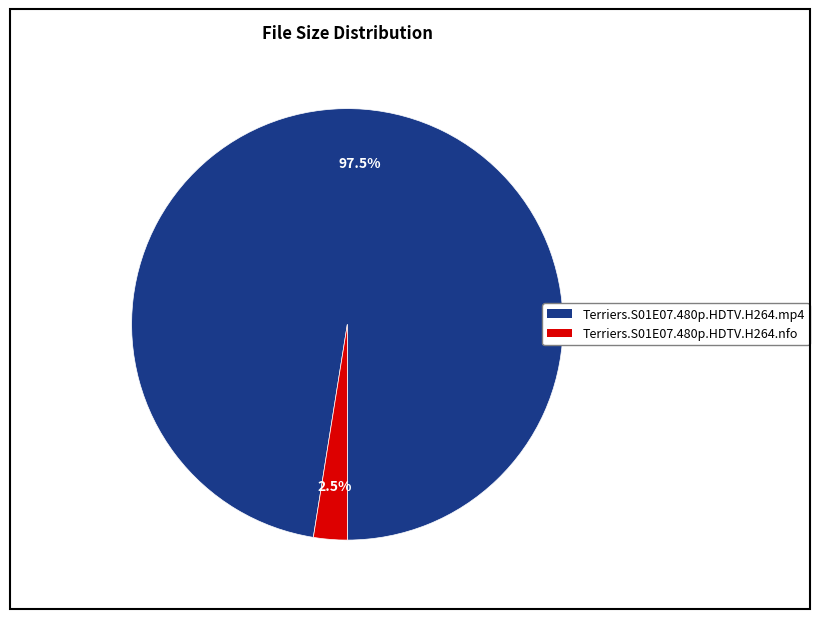

What is the total percentage of Terriers.S01E07.480p.HDTV.H264.nfo and Terriers.S01E07.480p.HDTV.H264.mp4?

100.0%